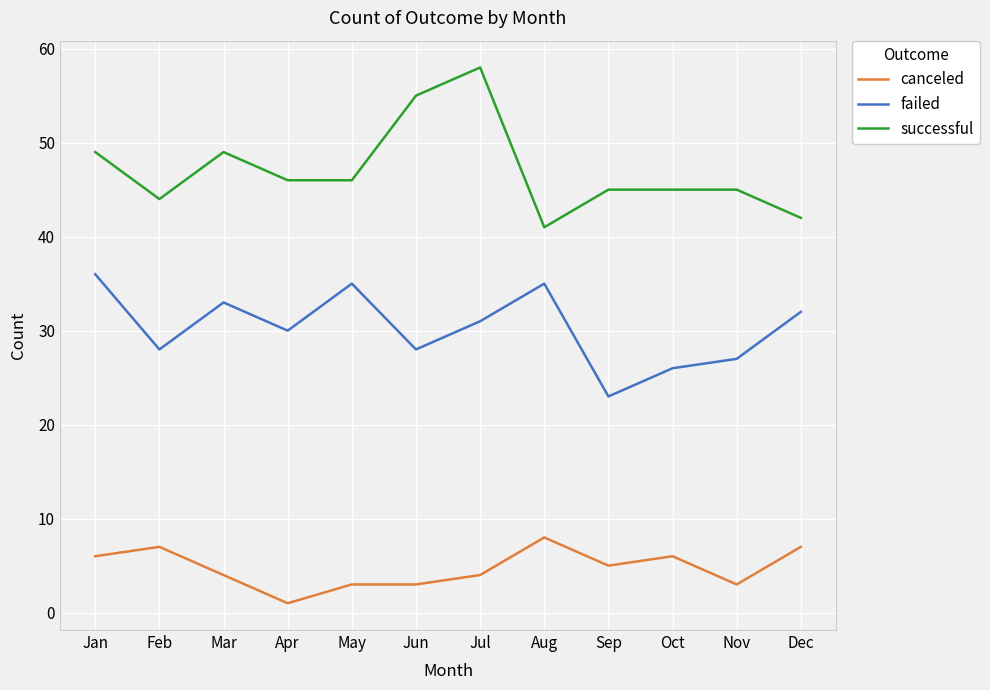

Reading left to right, list all the values displayed in this chart.

canceled: 6	7	4	1	3	3	4	8	5	6	3	7
failed: 36	28	33	30	35	28	31	35	23	26	27	32
successful: 49	44	49	46	46	55	58	41	45	45	45	42